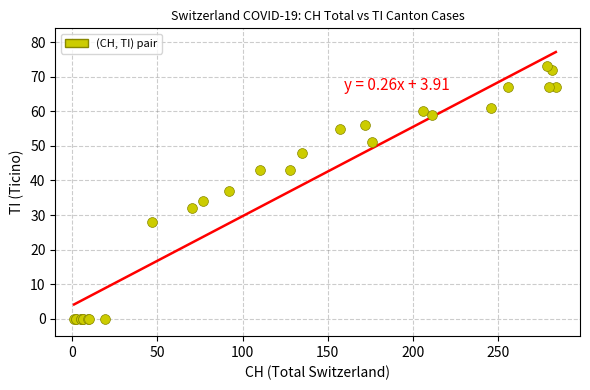

What Y value in the scatter plot is closest to 36?

37